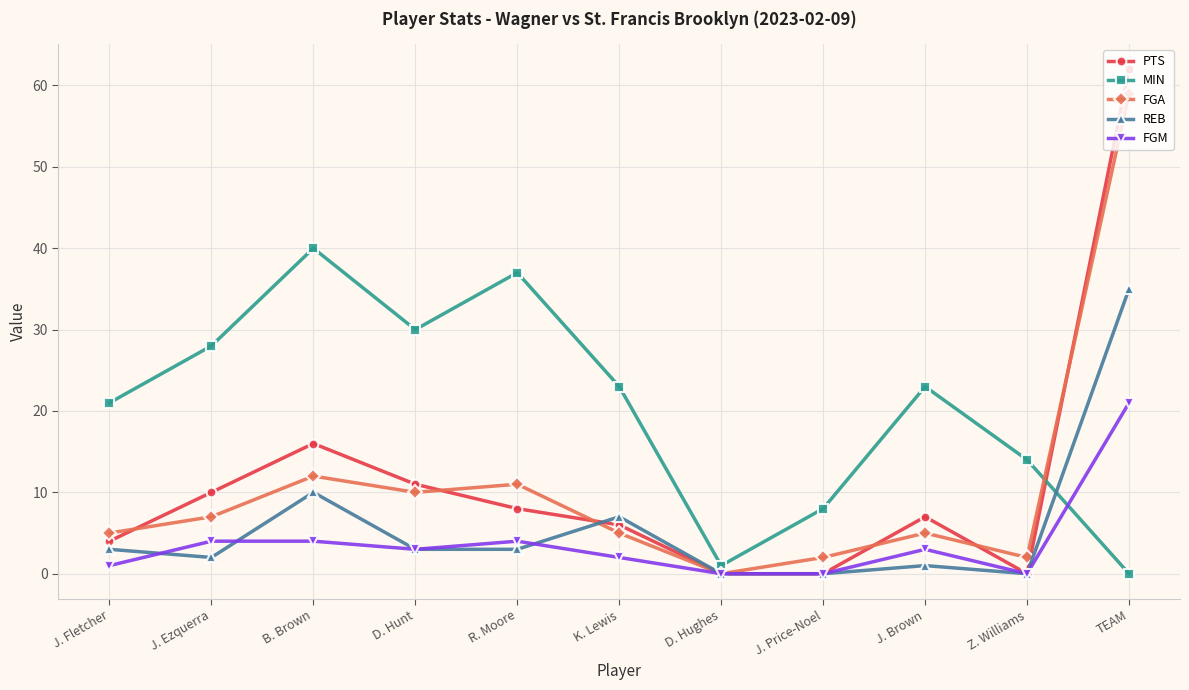

Count the number of categories in the chart.

11